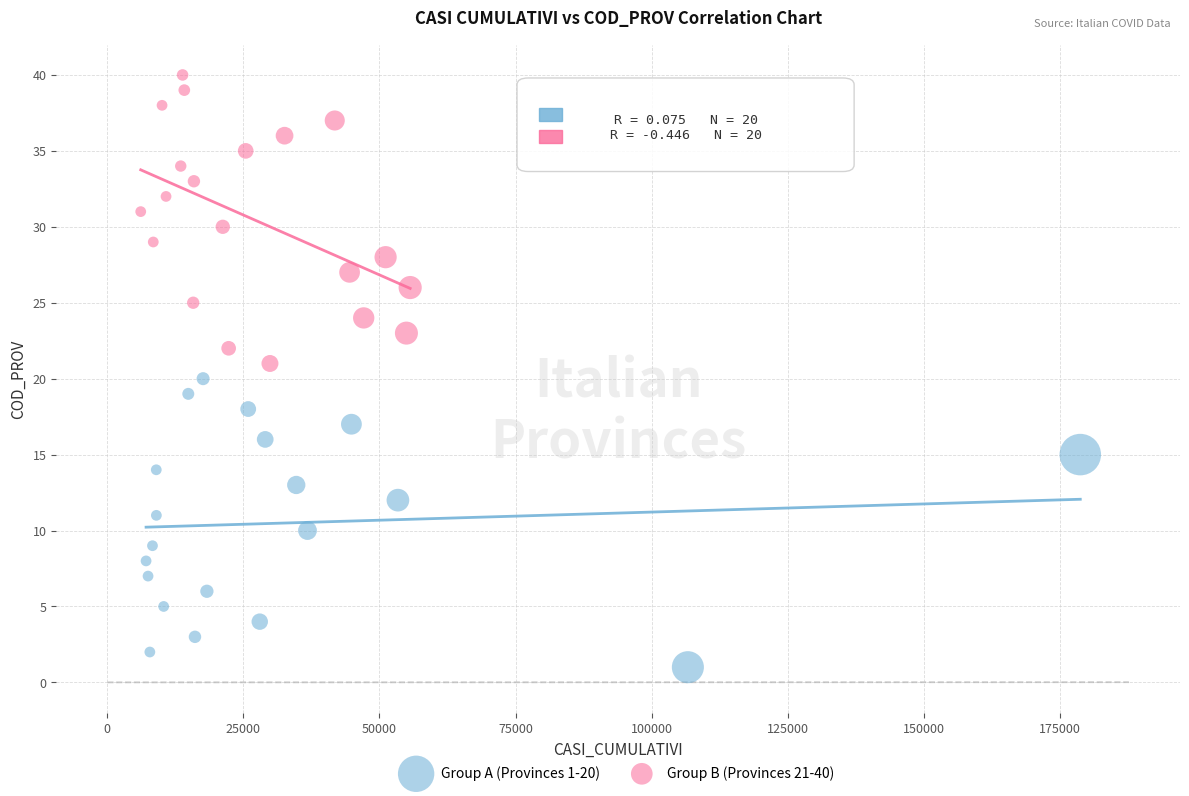

Which series reaches the minimum Y coordinate?

Group A (Provinces 1-20)